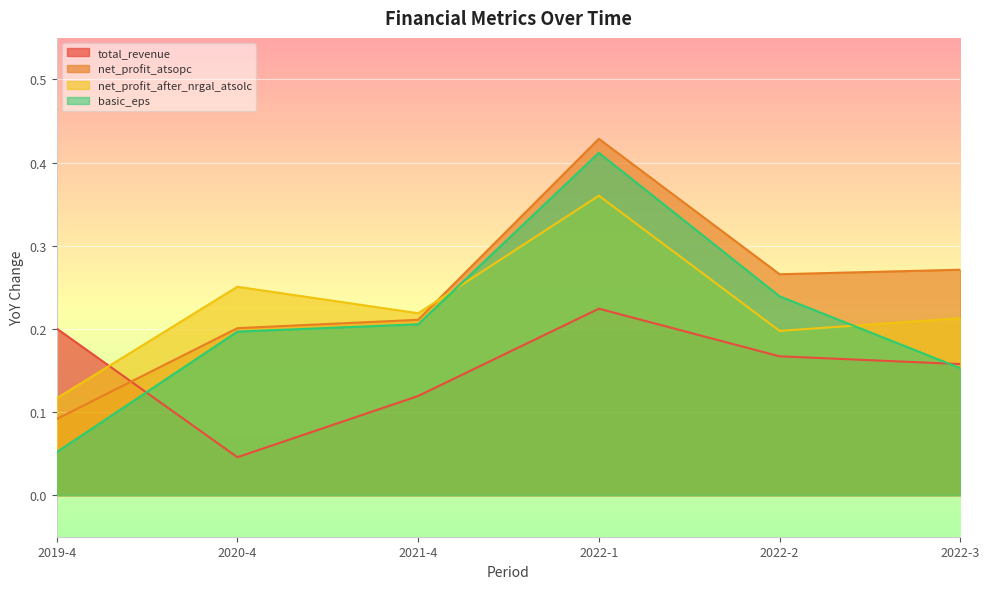

True or false: net_profit_atsopc has more than 0 points higher than both neighbors.

True